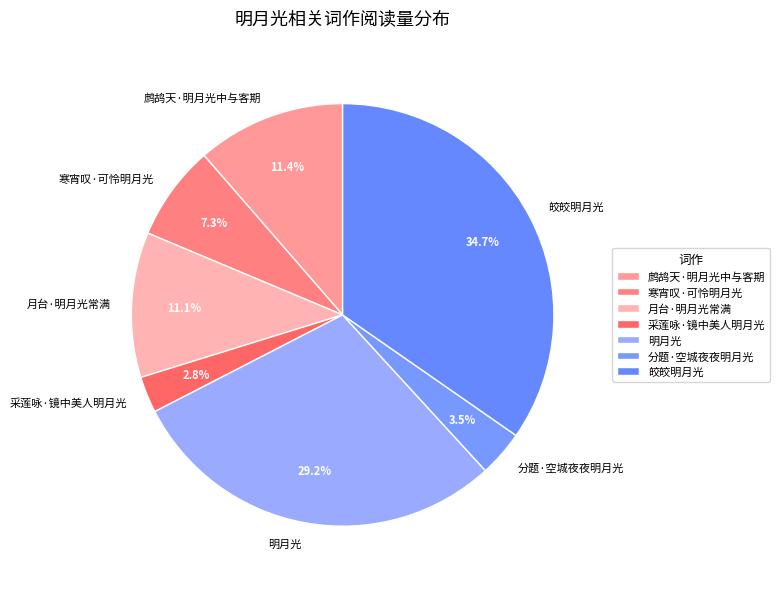

What portion of the pie excludes 分题·空城夜夜明月光?

96.5%